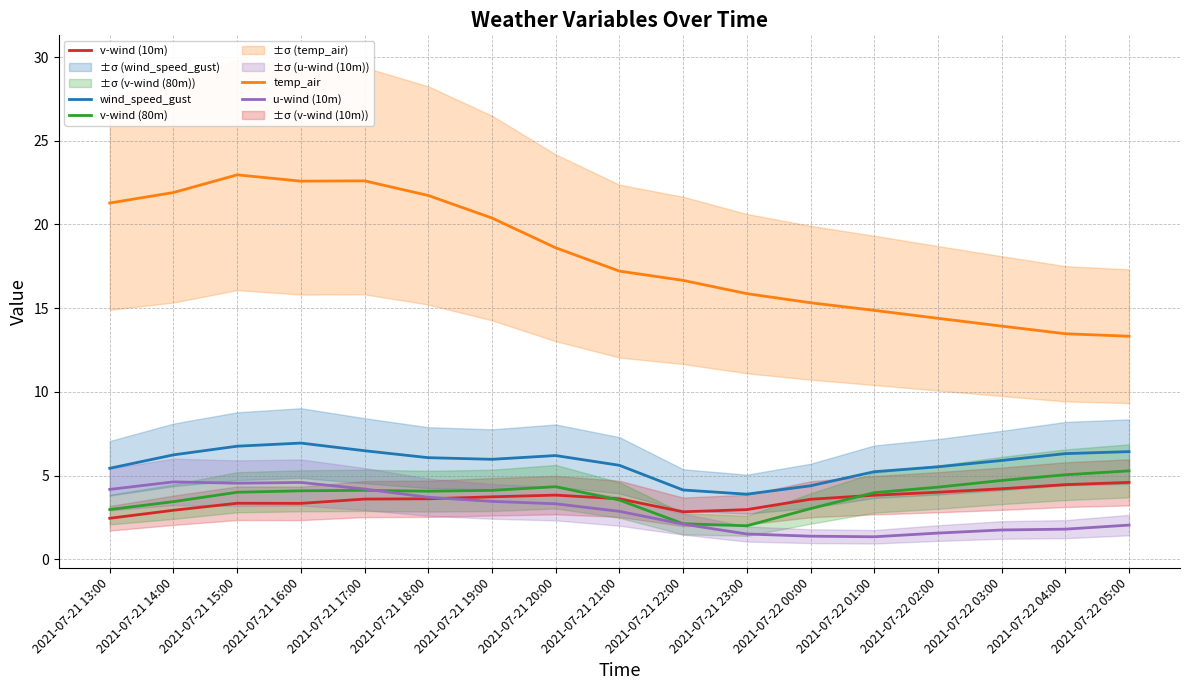

Which series has the largest range (max minus min)?

temp_air